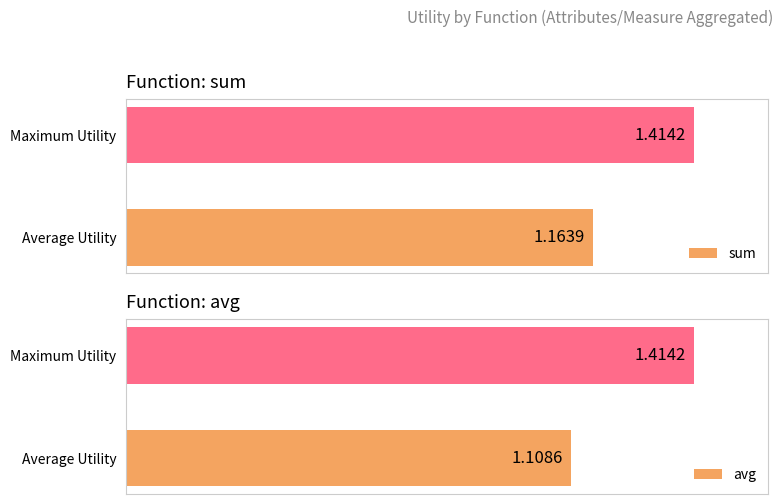

Rank the categories by sum value from lowest to highest.

Average Utility, Maximum Utility